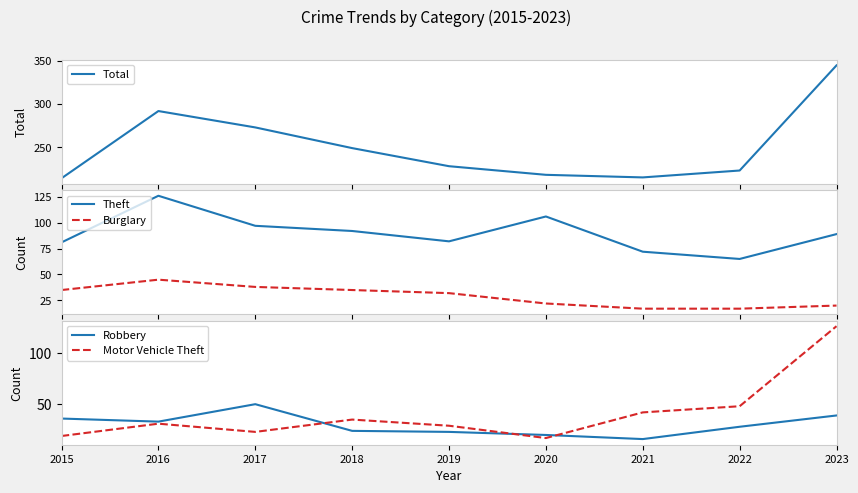

The Motor Vehicle Theft series shows 17 at 2020. True or false?

True